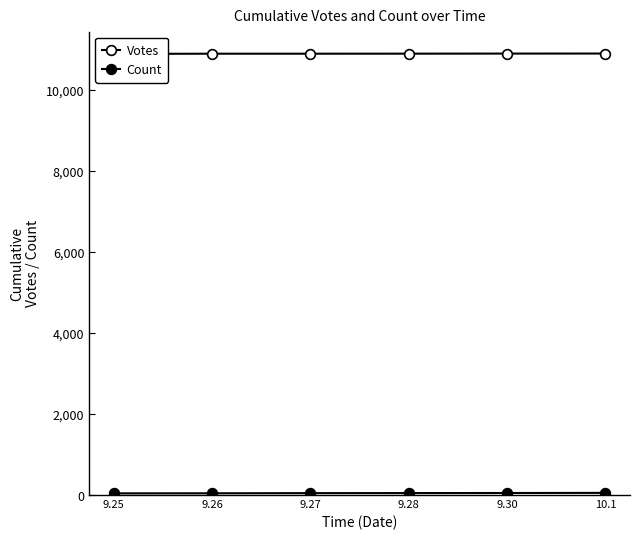

Which has a higher value, 10.1 or 9.28?

10.1